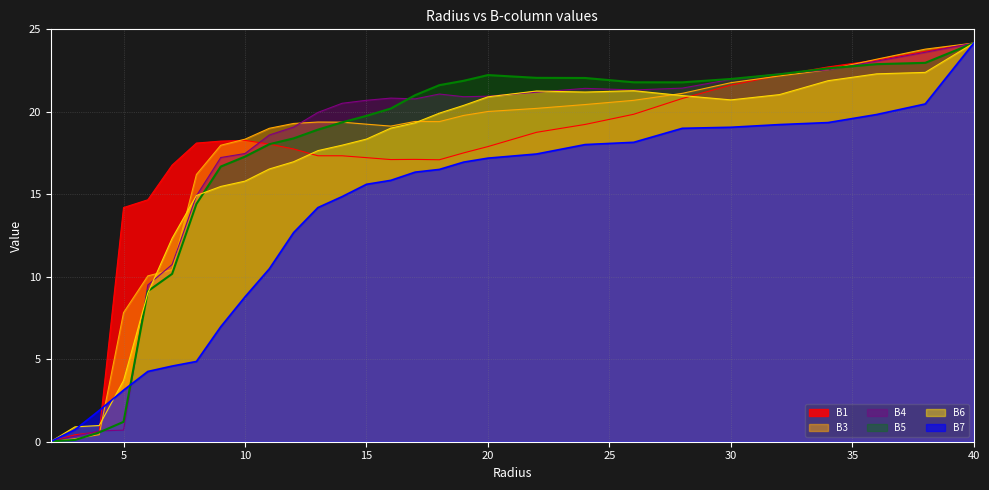

Reading right to left, transcribe all the data shown in this chart.

B1: 24.2	23.7	23.1	22.7	22.2	21.6	20.8	19.9	19.2	18.8	17.9	17.5	17.1	17.1	17.1	17.2	17.3	17.3	17.7	18.0	18.3	18.2	18.1	16.8	14.7	14.2	0.6	0.4	0.0
B3: 24.2	23.8	23.2	22.5	22.2	21.8	21.1	20.7	20.4	20.2	20.0	19.8	19.4	19.4	19.1	19.2	19.4	19.4	19.3	19.0	18.3	18.0	16.2	10.4	10.1	7.8	0.4	0.2	0.0
B4: 24.2	23.6	23.1	22.5	22.3	22.0	21.4	21.3	21.4	21.2	20.9	20.9	21.1	20.8	20.8	20.7	20.5	20.0	19.1	18.6	17.5	17.2	14.9	10.7	9.5	0.7	0.7	0.3	0.0
B5: 24.2	23.0	22.9	22.6	22.3	22.0	21.8	21.8	22.1	22.1	22.2	21.9	21.6	21.0	20.2	19.8	19.4	18.9	18.4	18.0	17.3	16.7	14.4	10.2	9.1	1.2	0.6	0.1	0.0
B6: 24.2	22.4	22.3	21.9	21.0	20.7	21.0	21.3	21.2	21.3	20.9	20.4	19.9	19.3	19.0	18.3	18.0	17.6	17.0	16.5	15.8	15.5	14.9	12.3	9.0	3.7	1.0	0.9	0.0
B7: 24.2	20.5	19.8	19.3	19.2	19.1	19.0	18.2	18.0	17.4	17.2	17.0	16.5	16.3	15.8	15.6	14.9	14.2	12.7	10.5	8.8	7.0	4.9	4.6	4.3	3.1	1.9	0.7	0.0